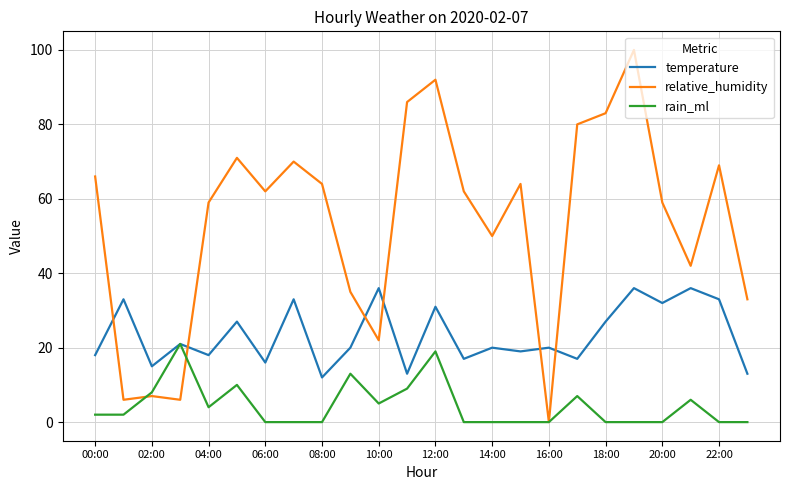

What is the maximum value shown in the chart?

100